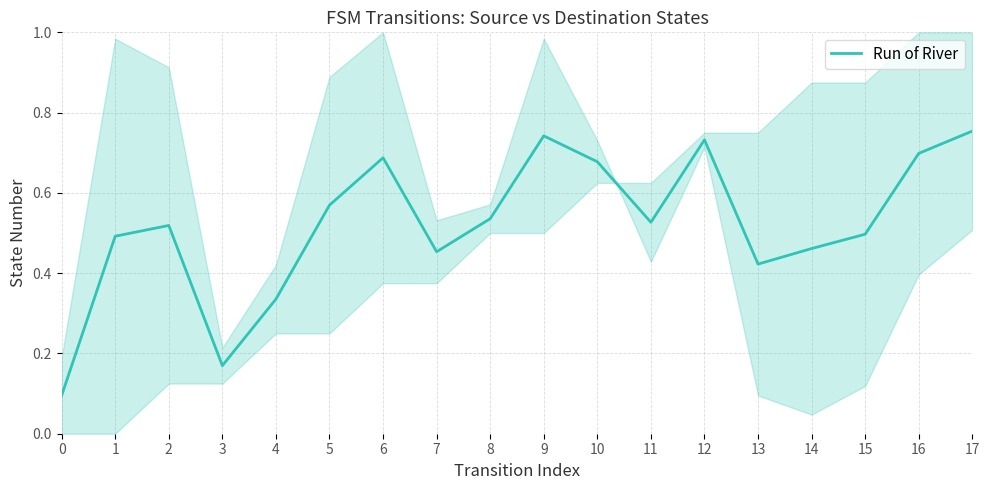

The value at 9 is 1.2. True or false?

False